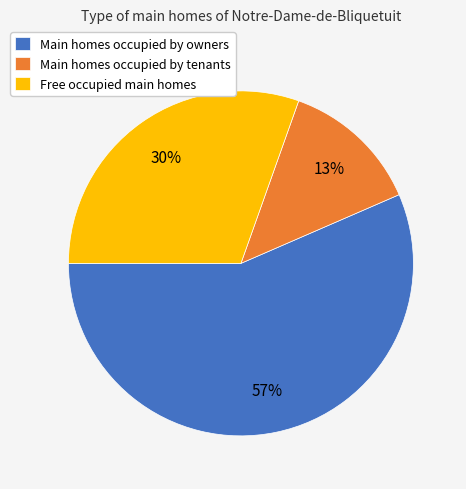

Which category accounts for the majority?

Main homes occupied by owners